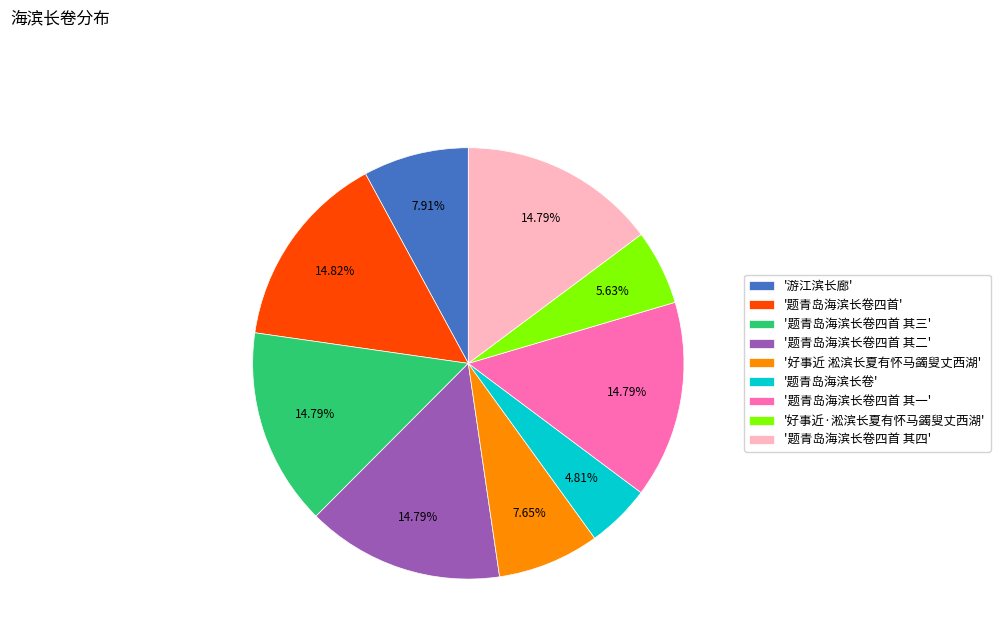

Which slice is the smallest?

'题青岛海滨长卷'